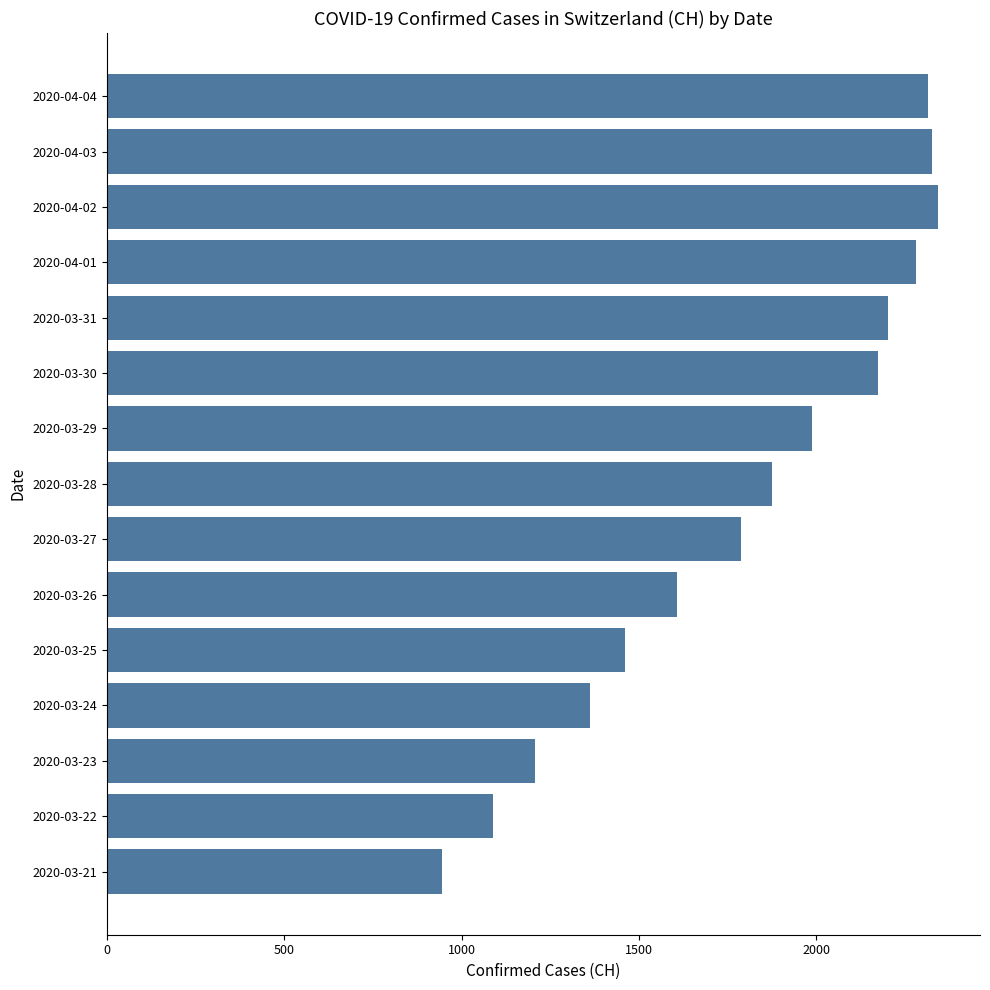

What is the smallest value displayed?

944